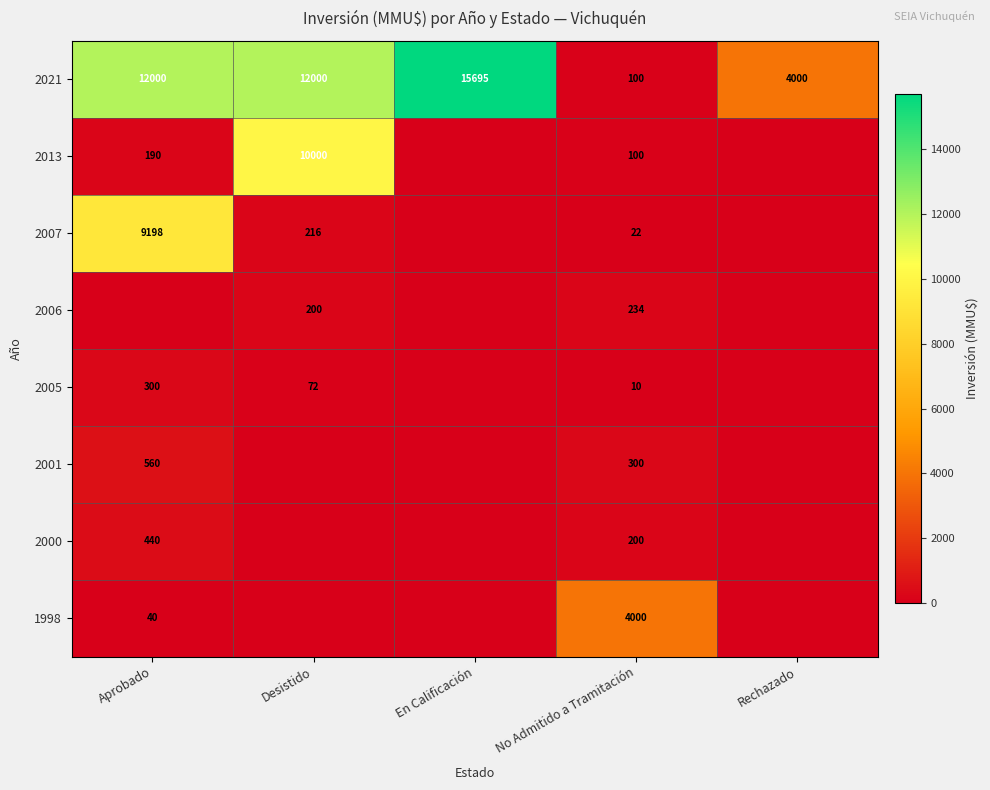

What is the highest value of the 2021 series?

15695